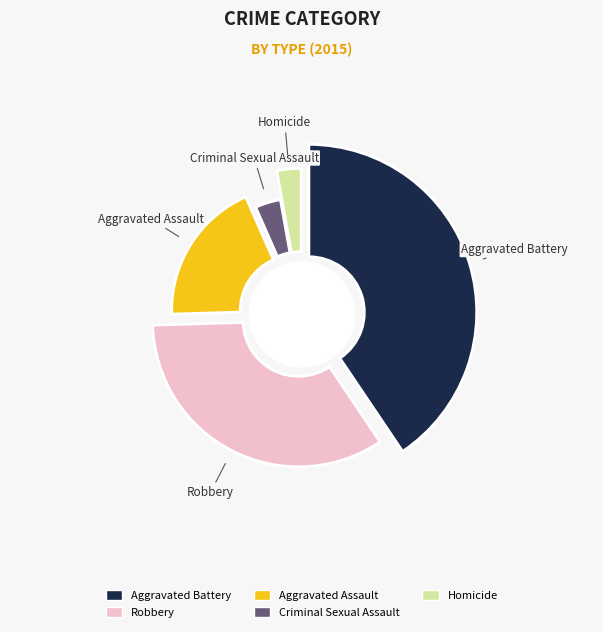

Which slice is the largest?

Aggravated Battery